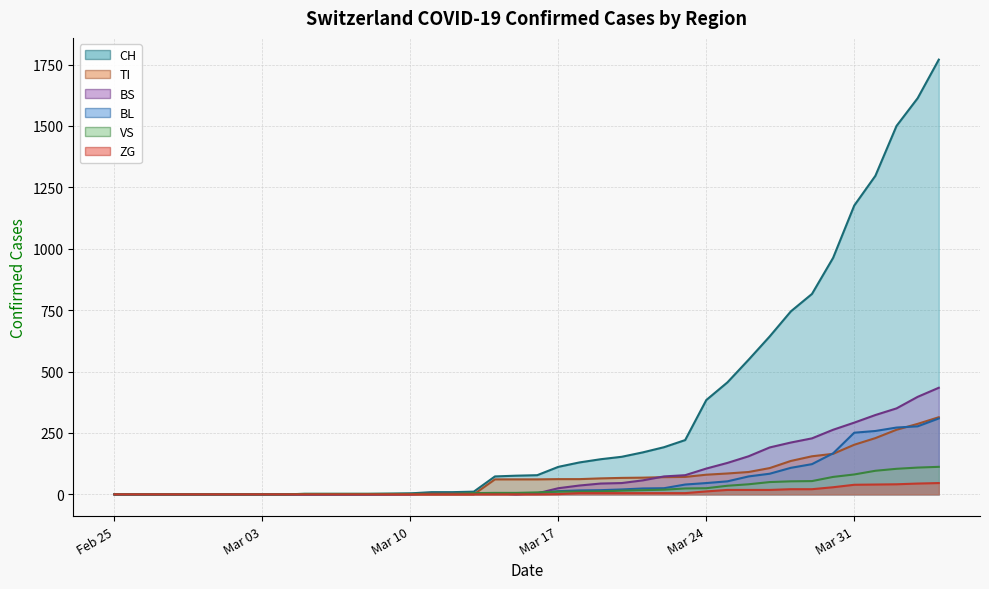

Reading right to left, what are all the values shown in this chart?

CH: 1770	1613	1500	1297	1176	963	816	745	643	548	456	384	221	192	171	153	143	130	112	78	76	73	11	9	9	4	3	2	2	2	2	0	0	0	0	0	0	0	0	0
BL: 309	277	272	258	251	167	123	108	84	73	53	46	40	25	24	20	17	16	13	5	5	2	2	2	2	2	1	0	0	0	0	0	0	0	0	0	0	0	0	0
VS: 112	109	104	96	81	71	54	53	50	41	35	25	24	19	17	15	12	11	11	8	6	6	5	3	3	2	2	2	2	2	2	0	0	0	0	0	0	0	0	0
ZG: 46	44	41	40	39	29	21	21	18	18	18	12	5	5	5	5	5	5	1	0	0	0	0	0	0	0	0	0	0	0	0	0	0	0	0	0	0	0	0	0
TI: 314	287	263	229	202	165	155	136	107	91	85	80	71	70	68	67	65	62	62	61	61	61	0	0	0	0	0	0	0	0	0	0	0	0	0	0	0	0	0	0
BS: 434	397	350	323	292	263	228	211	191	155	128	105	78	73	57	46	44	36	25	4	0	4	4	4	4	0	0	0	0	0	0	0	0	0	0	0	0	0	0	0